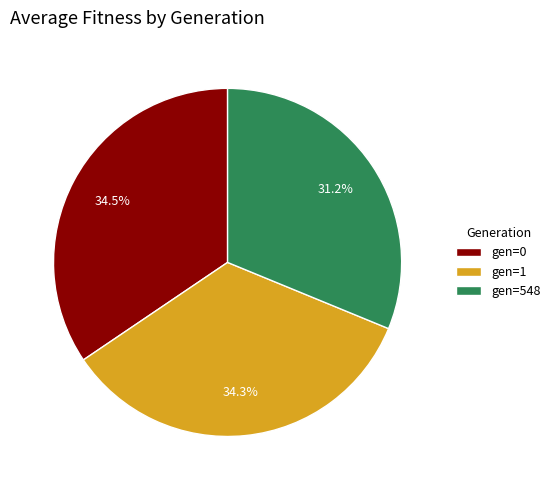

Between gen=548 and gen=0, which is larger?

gen=0